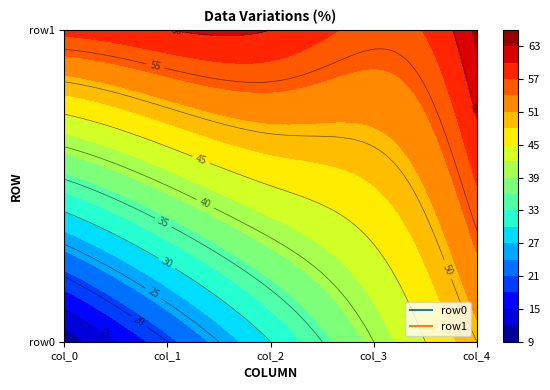

What is the difference between the row0 values at 4 and 3?

10